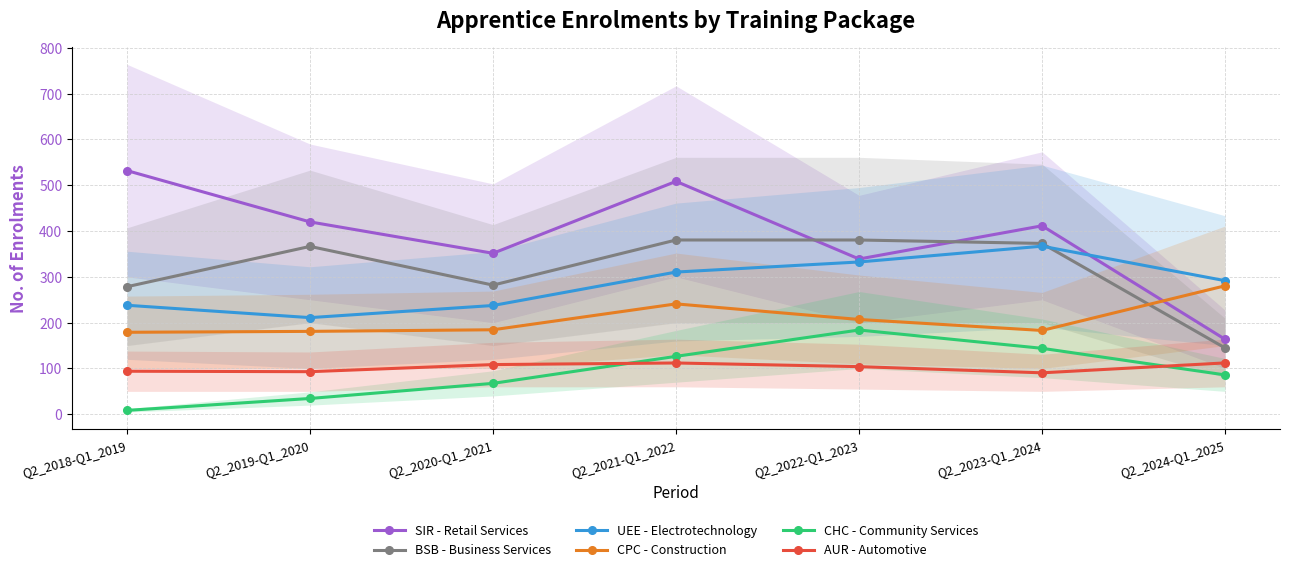

True or false: UEE - Electrotechnology and CHC - Community Services intersect in this chart.

False